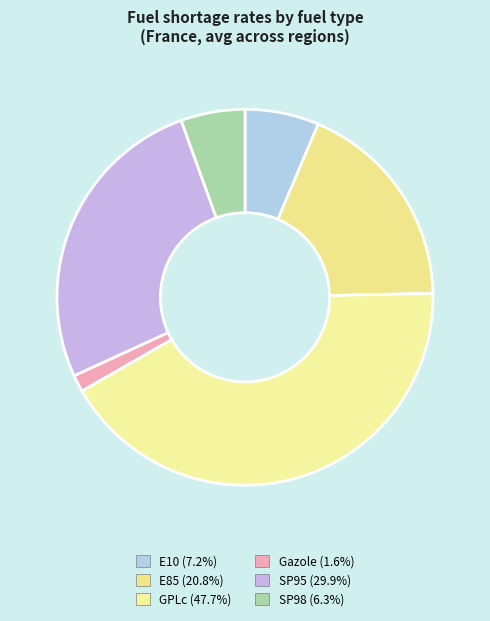

Does any single category account for the majority?

No